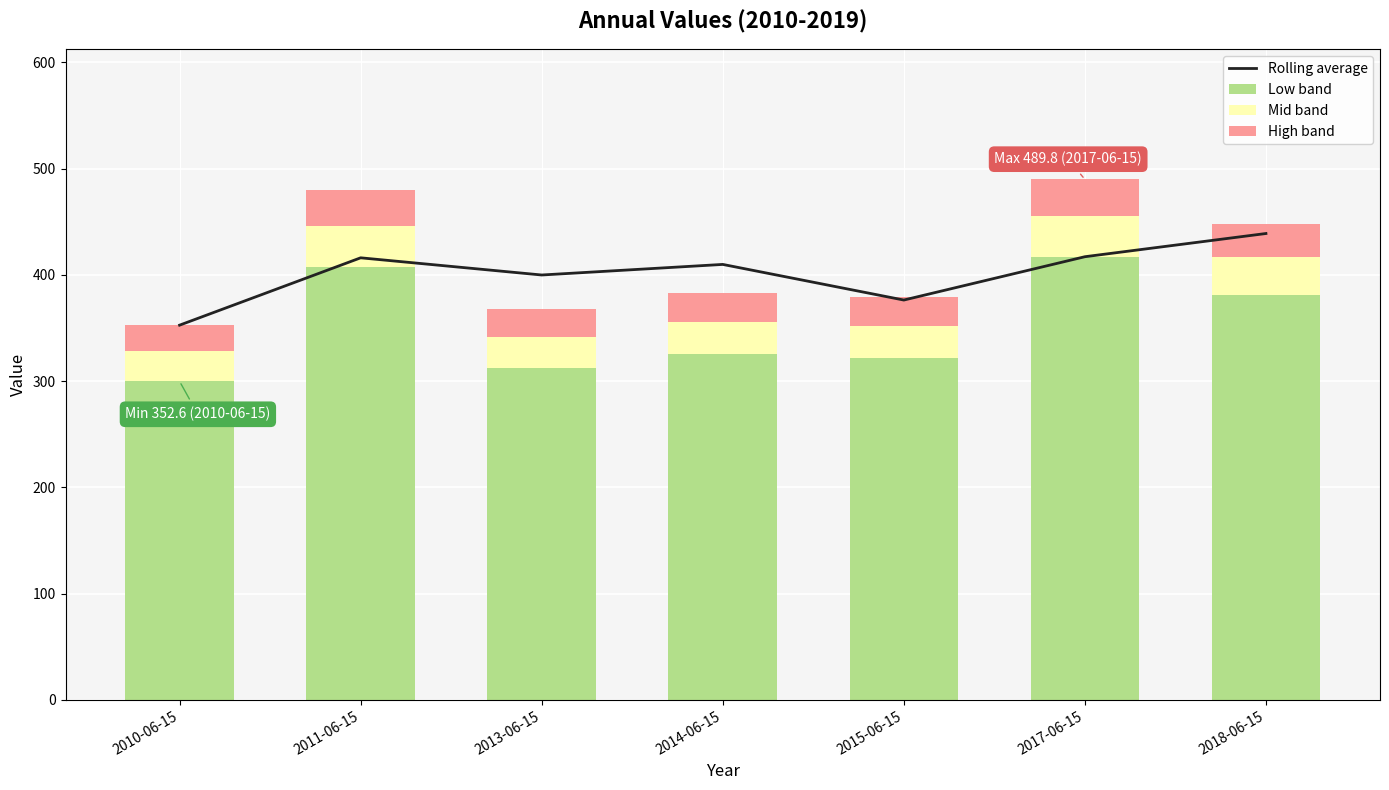

What is the difference between the maximum and minimum values in the Mid band series?

11.0